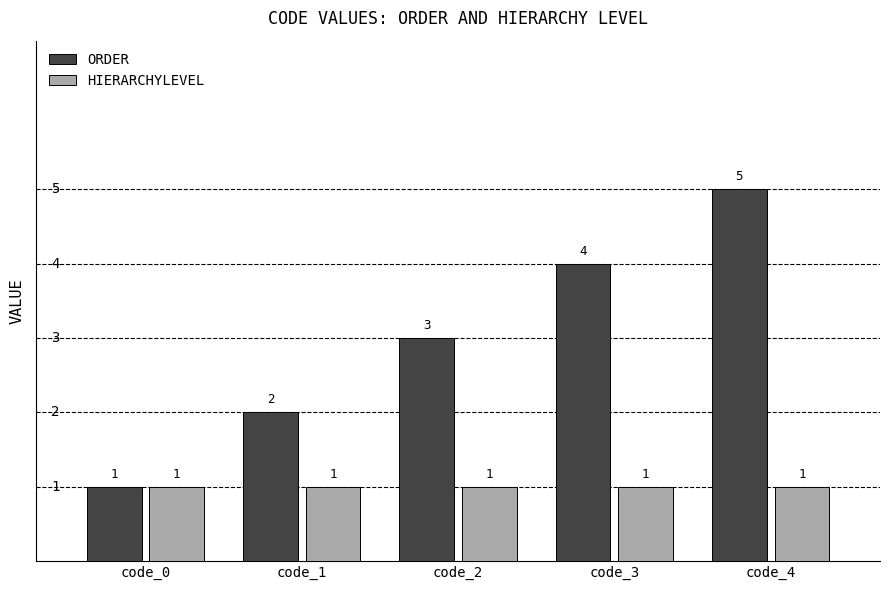

Reading left to right, what are all the values shown in this chart?

ORDER: code_0=1	code_1=2	code_2=3	code_3=4	code_4=5
HIERARCHYLEVEL: code_0=1	code_1=1	code_2=1	code_3=1	code_4=1